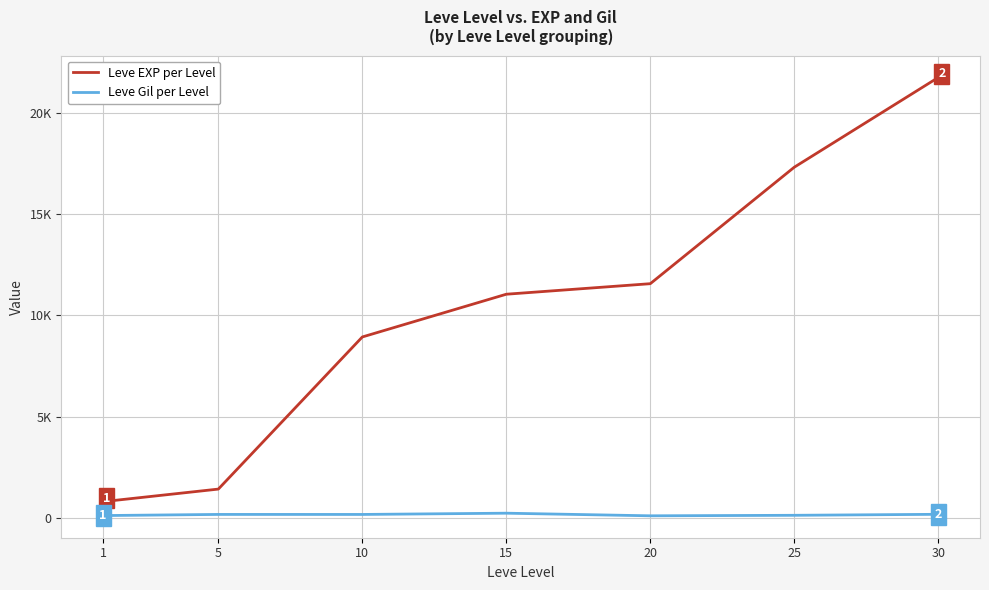

Is this an area chart (filled region under the line)?

No